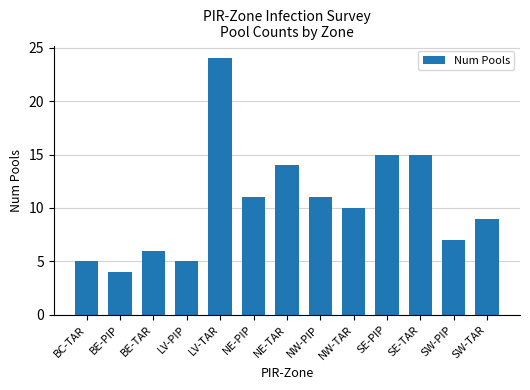

What is the change in value from LV-PIP to SW-TAR?

+4